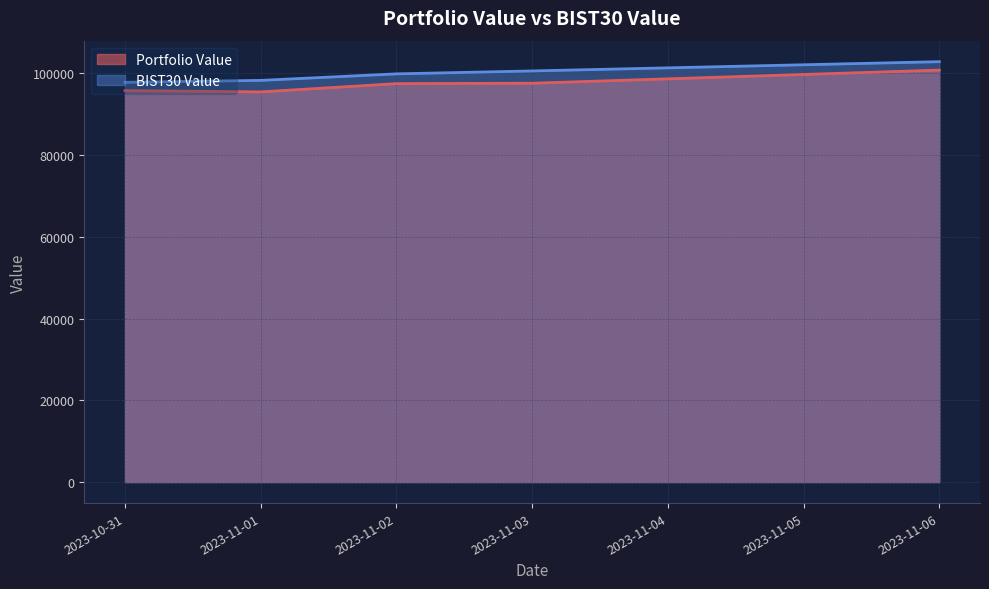

Does the chart display data point markers on the line(s)?

No